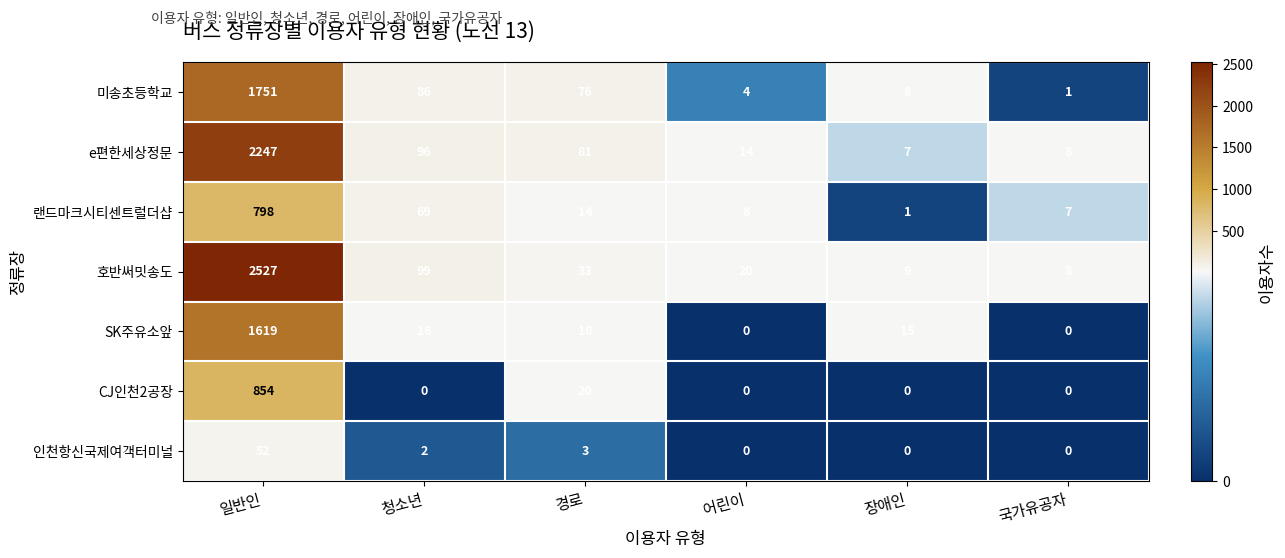

What is the sum of the 미송초등학교 values at 경로 and 청소년?

162